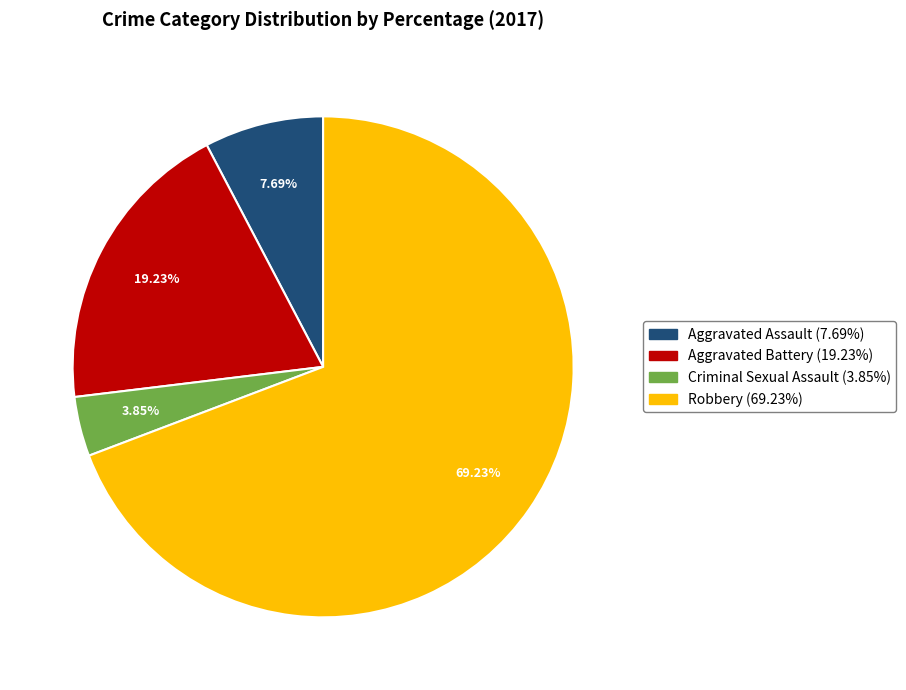

How many segments does this pie chart have?

4